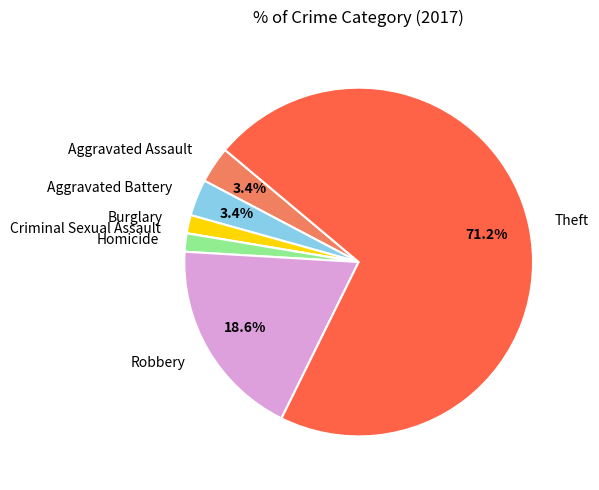

Does any single category account for the majority?

Yes